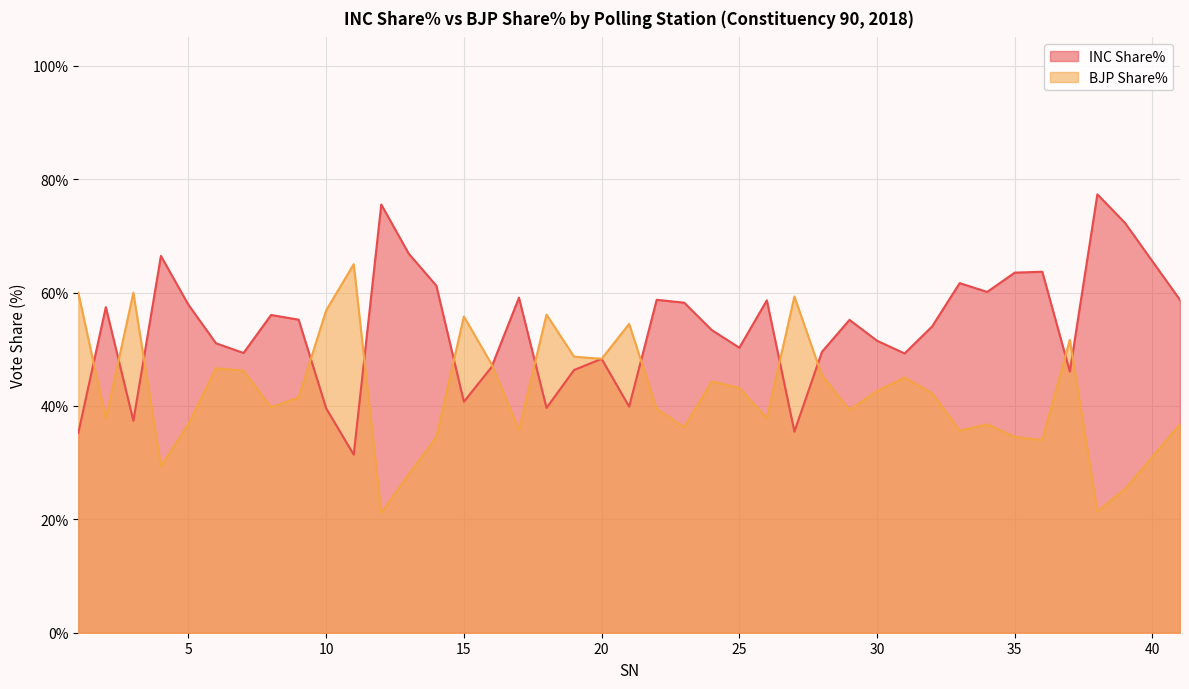

Reading left to right, what are all the values shown in this chart?

INC Share%: 35.2	57.4	37.4	66.5	57.8	51.0	49.3	56.0	55.2	39.6	31.4	75.5	66.8	61.2	40.8	46.8	59.1	39.6	46.3	48.3	39.9	58.7	58.2	53.4	50.3	58.6	35.5	49.5	55.2	51.5	49.3	54.0	61.7	60.1	63.5	63.7	46.1	77.3	72.3	58.7
BJP Share%: 60.0	37.8	60.0	29.4	36.8	46.6	46.2	39.8	41.5	56.9	65.0	21.1	27.9	34.5	55.8	47.4	35.7	56.1	48.7	48.3	54.5	39.5	36.2	44.3	43.2	37.8	59.3	45.4	39.3	42.6	45.0	42.2	35.6	36.8	34.5	34.0	51.7	21.4	25.4	36.7